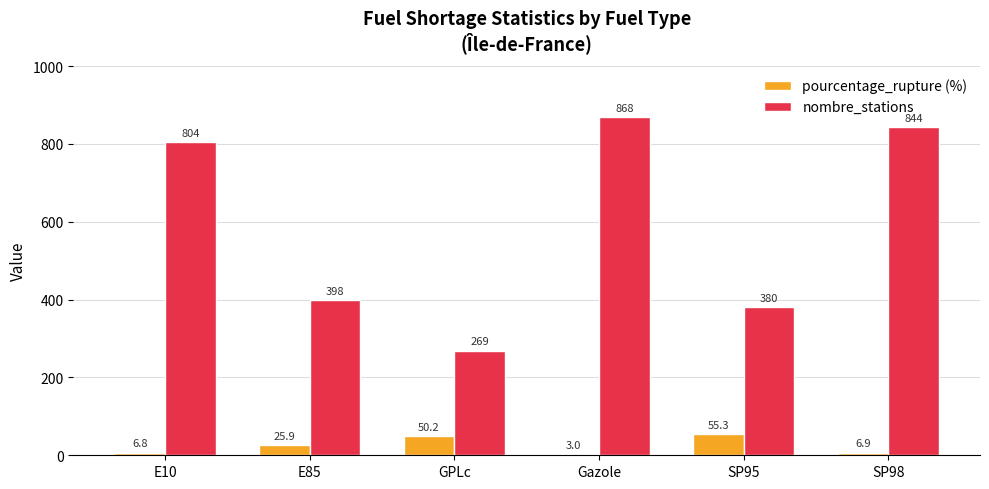

What position from the left is E10?

1